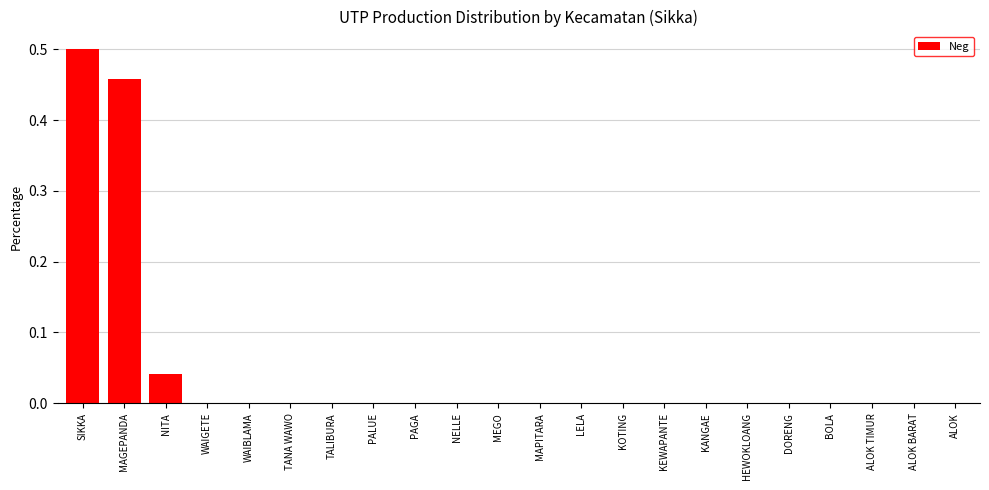

Which category has the highest value across all series?

SIKKA